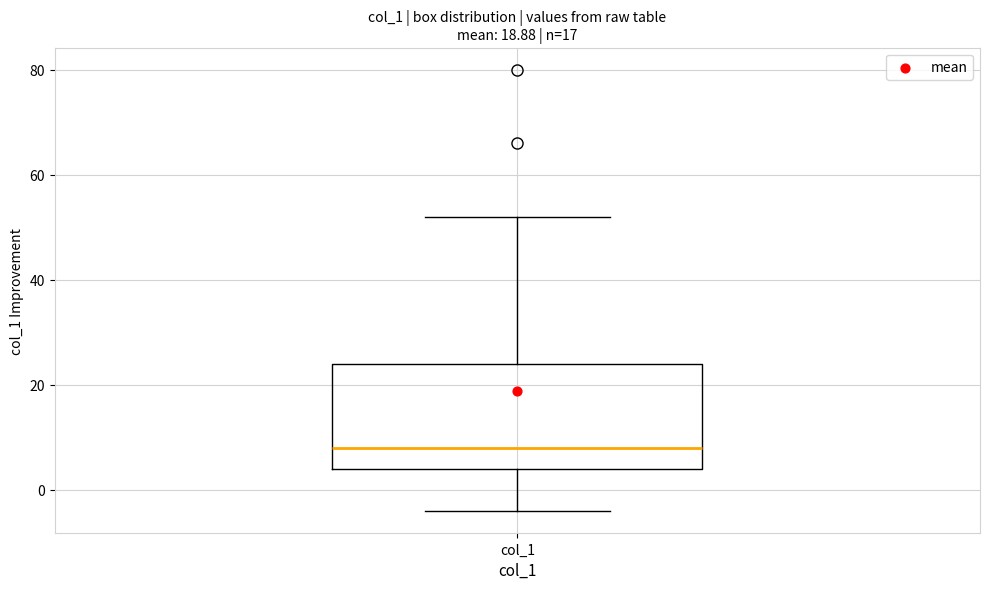

Read this box plot against the y-axis: the position of the median line, the range covered by the box, and the ends of both whiskers. The values are not printed on the chart, so give them approximately, as read against the axis.

median 8, box 4 to 24, whiskers -4 to 52